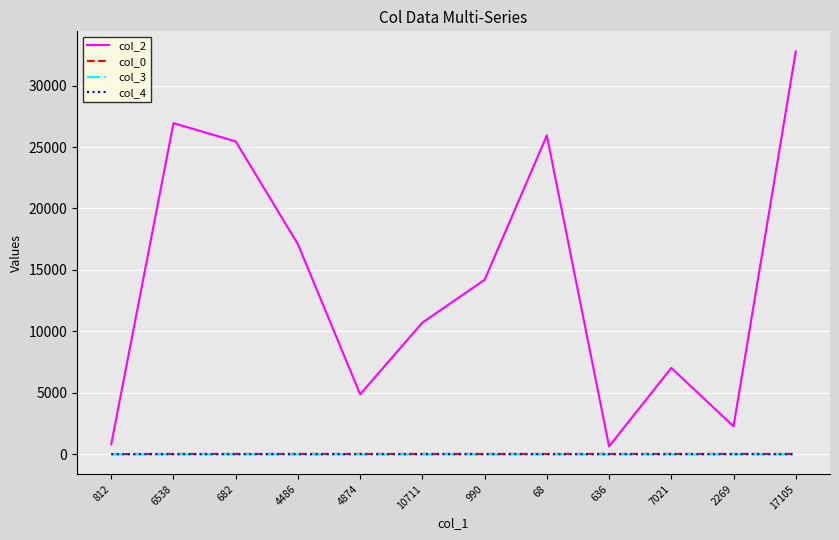

Which series has the largest total across all categories?

col_2